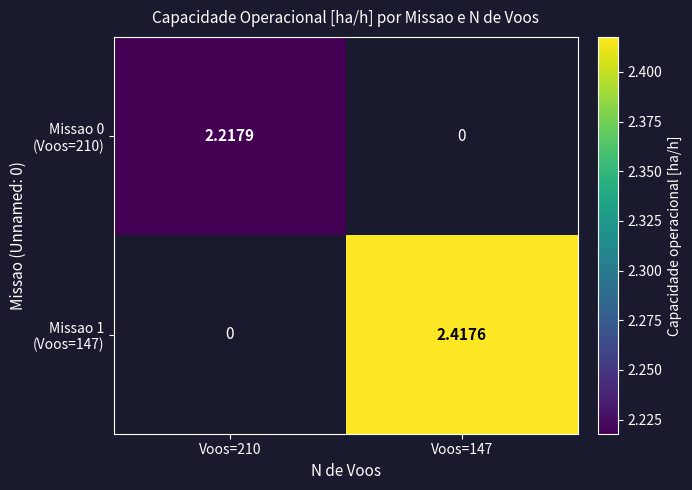

What is the highest value of the Missao 0 (Voos=210) series?

2.2